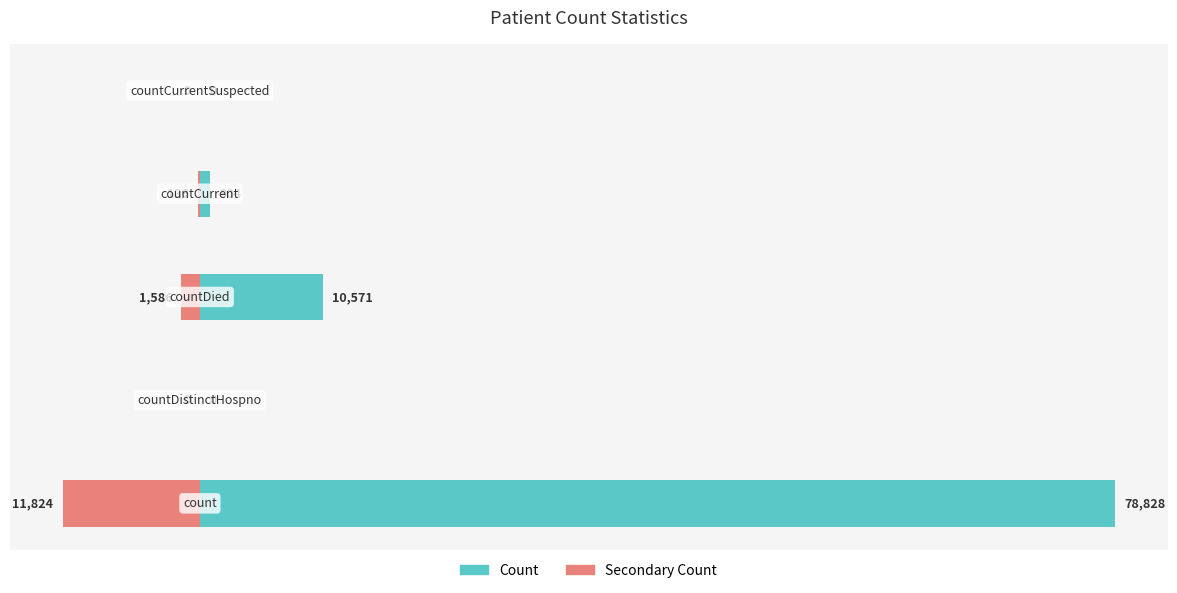

What is the difference between the highest and lowest values at 0?

90652.2